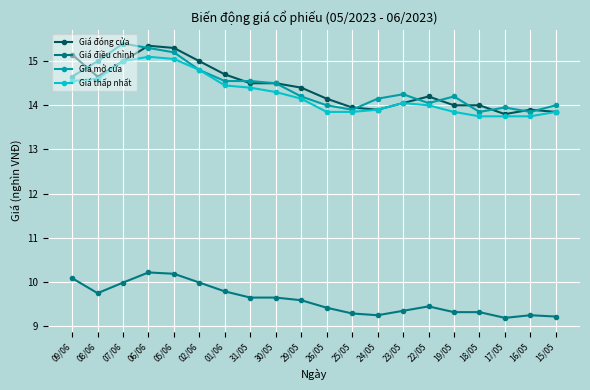

True or false: Giá điều chỉnh and Giá thấp nhất cross at least once.

False